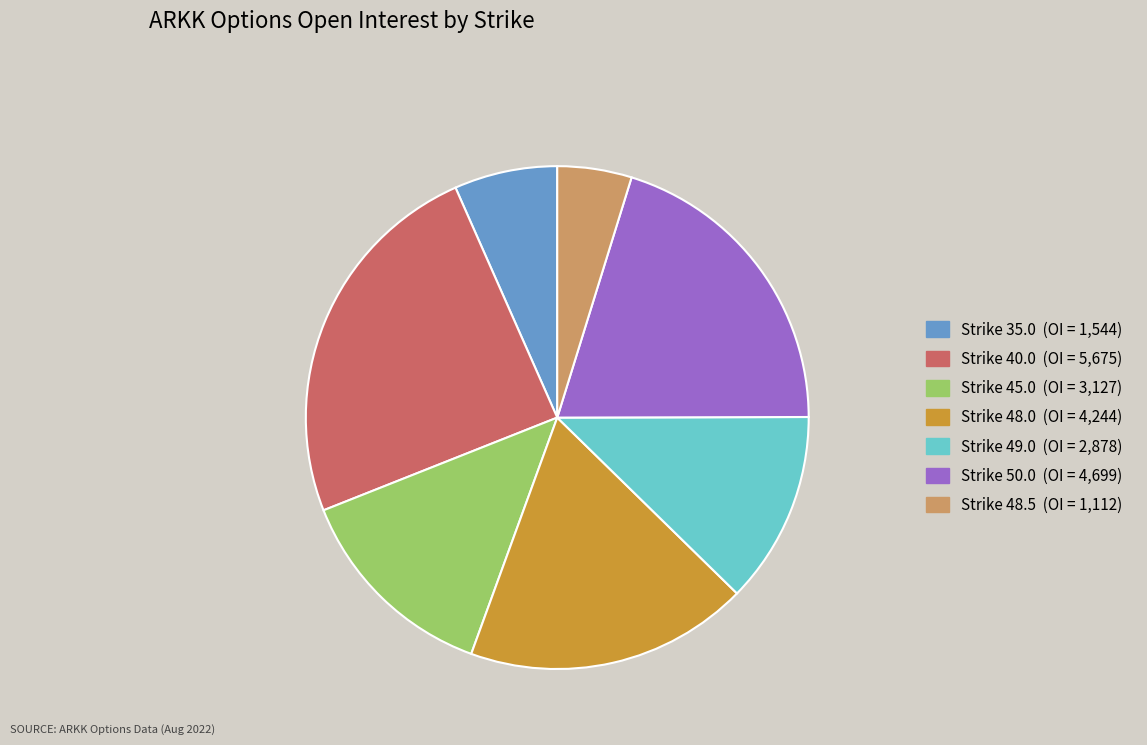

Does any single category account for the majority?

No